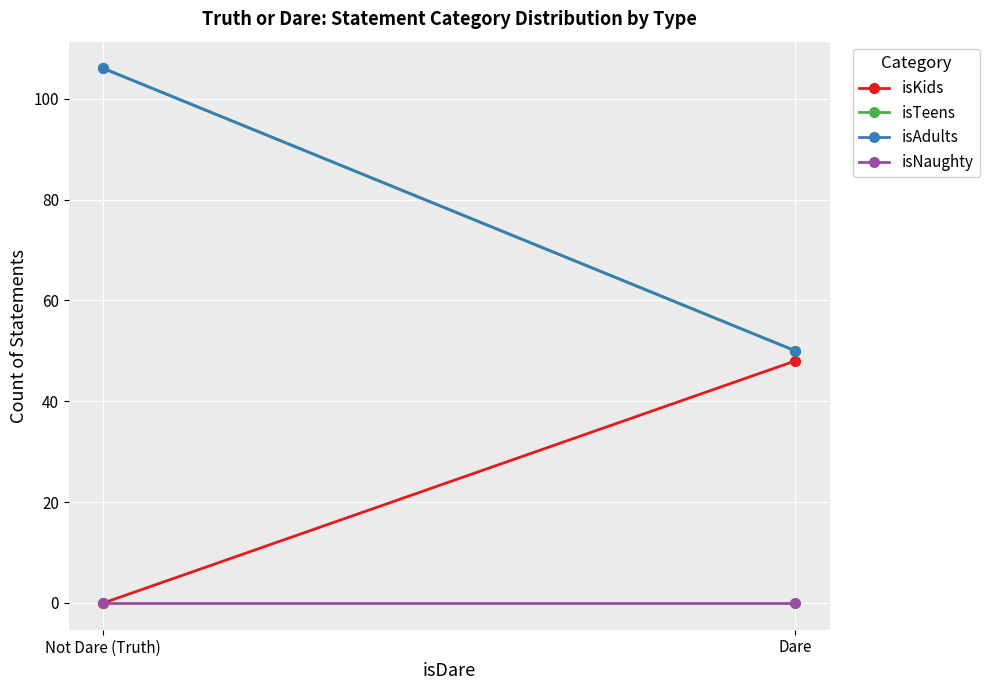

What is the average value of the isKids series?

24